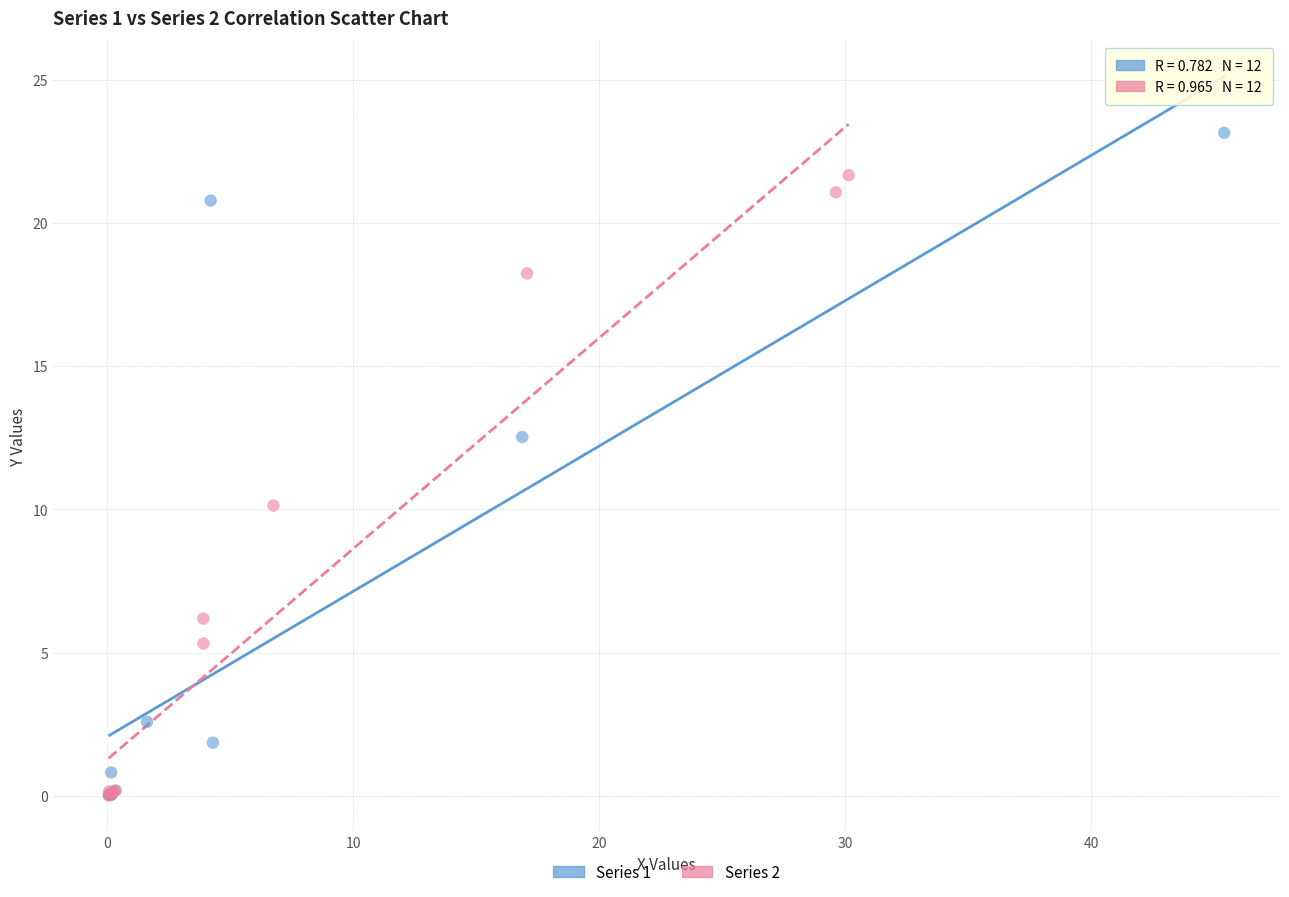

Which series has the widest spread of Y values?

Series 1